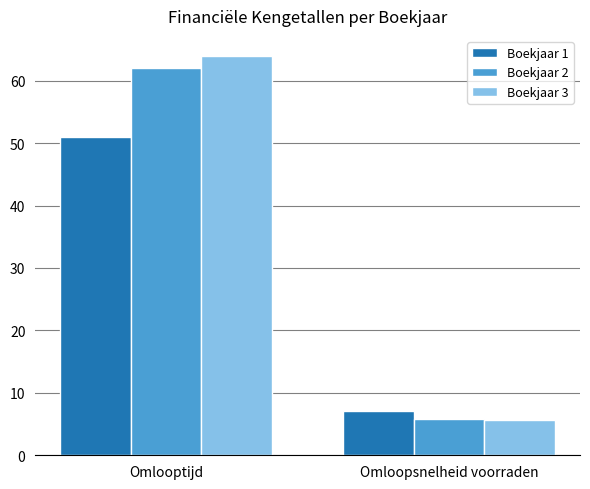

What is the total value across all series at Omlooptijd?

177.0